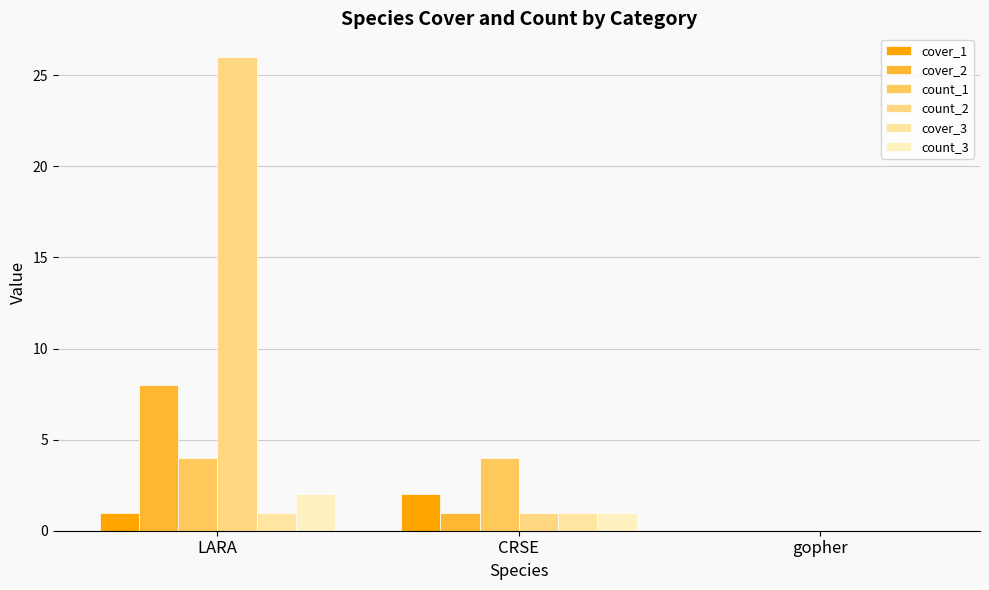

Count the number of data series in this chart.

6